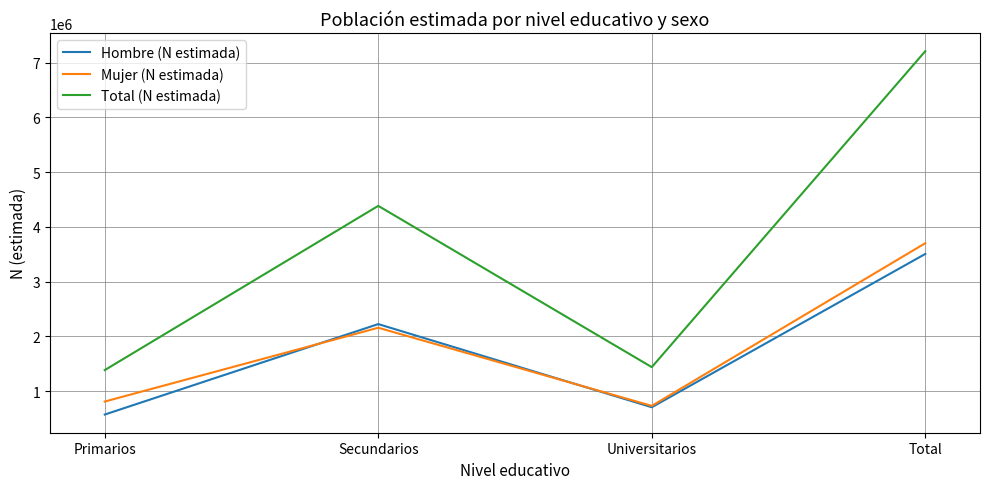

True or false: Mujer (N estimada) has a value of 868892 at Total.

False